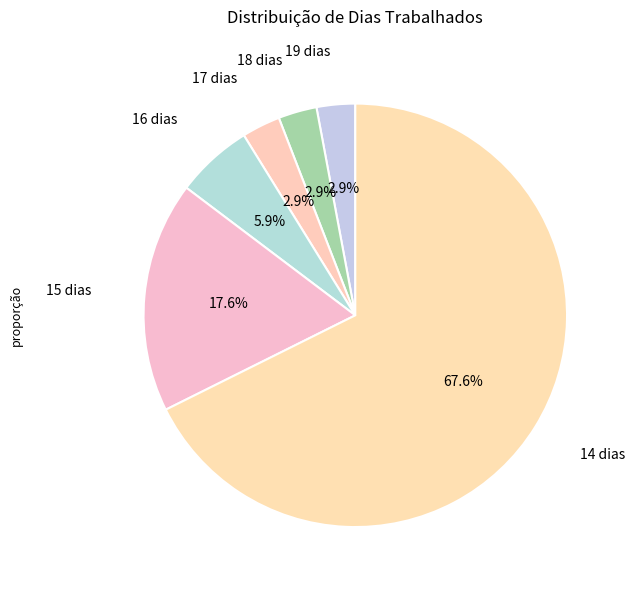

How many segments does this pie chart have?

6